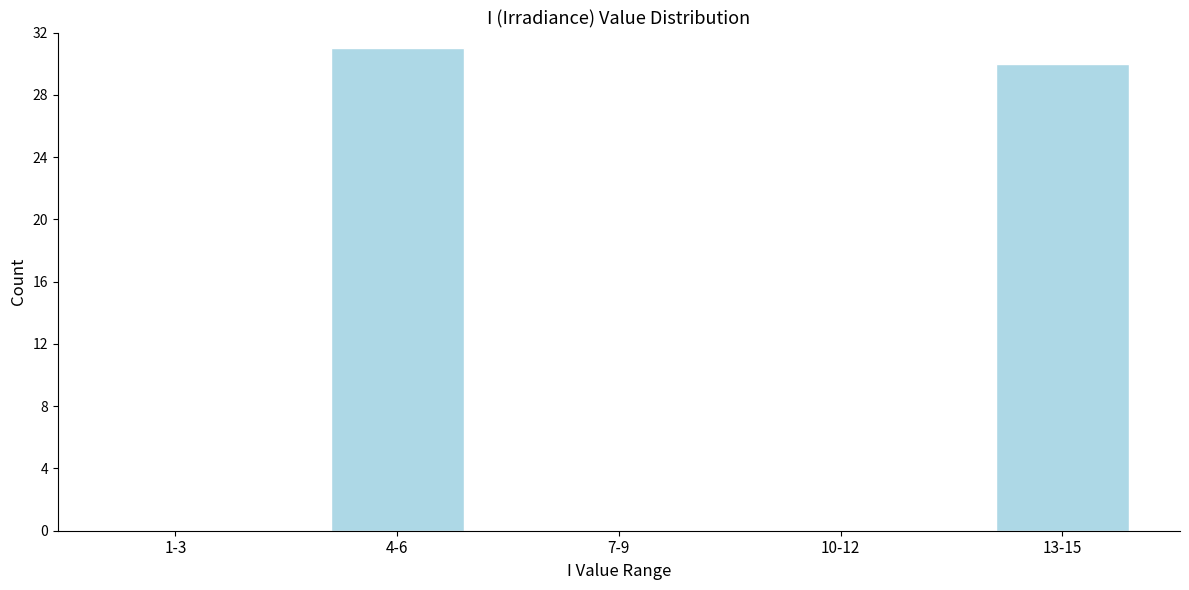

Reading right to left, what are all the values shown in this chart?

13-15=30	10-12=0	7-9=0	4-6=31	1-3=0